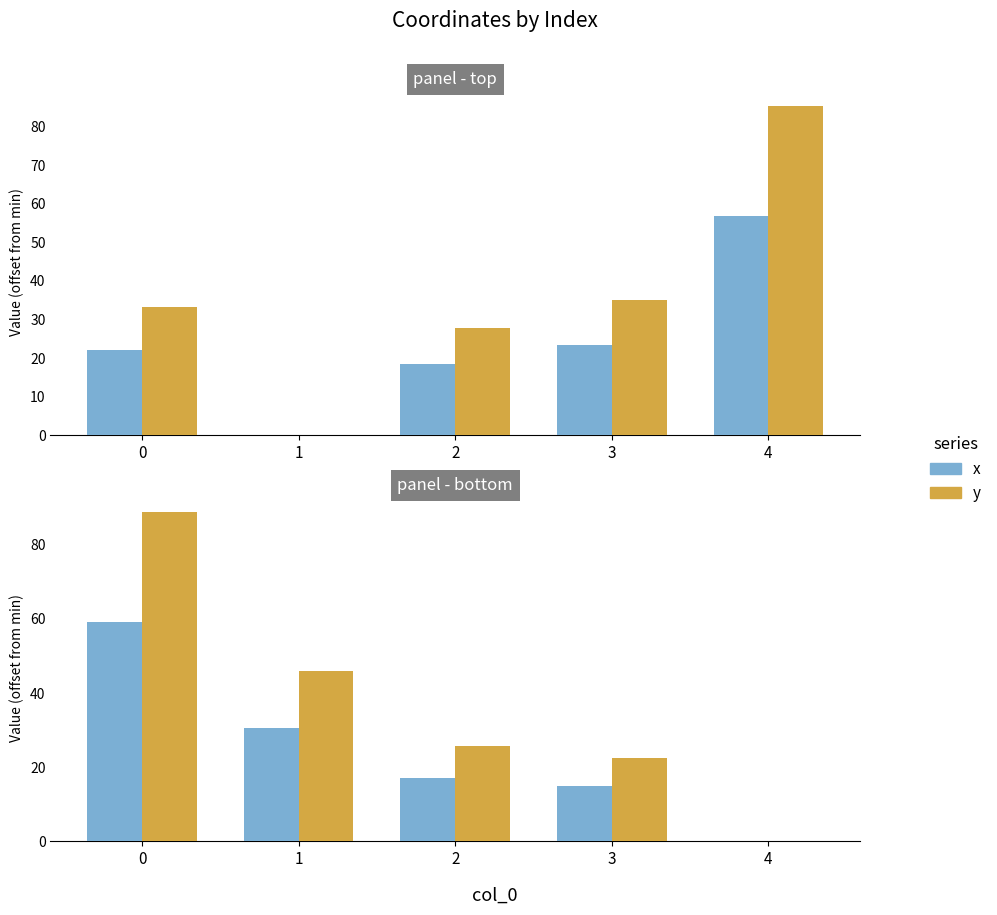

What is the value of the y bar at the 2nd from the left?

45.8